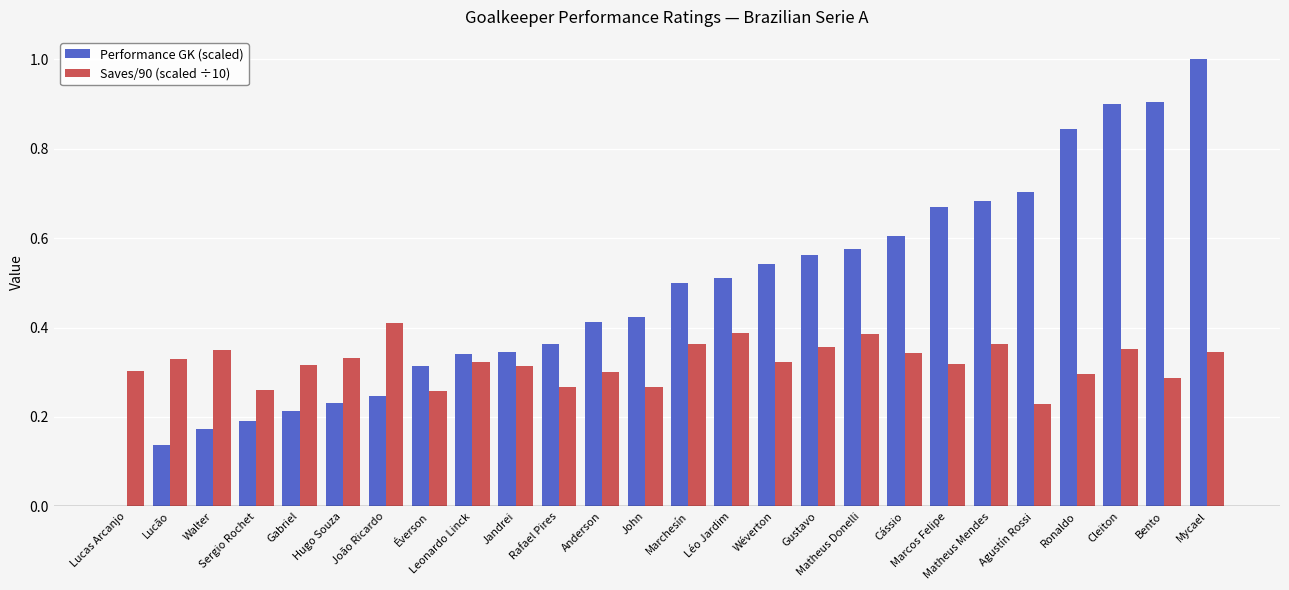

List the labels in order of Performance GK (scaled) value, largest first.

Mycael, Bento, Cleiton, Ronaldo, Agustín Rossi, Matheus Mendes, Marcos Felipe, Cássio, Matheus Donelli, Gustavo, Wéverton, Léo Jardim, Marchesín, John, Anderson, Rafael Pires, Jandrei, Leonardo Linck, Éverson, João Ricardo, Hugo Souza, Gabriel, Sergio Rochet, Walter, Lucão, Lucas Arcanjo